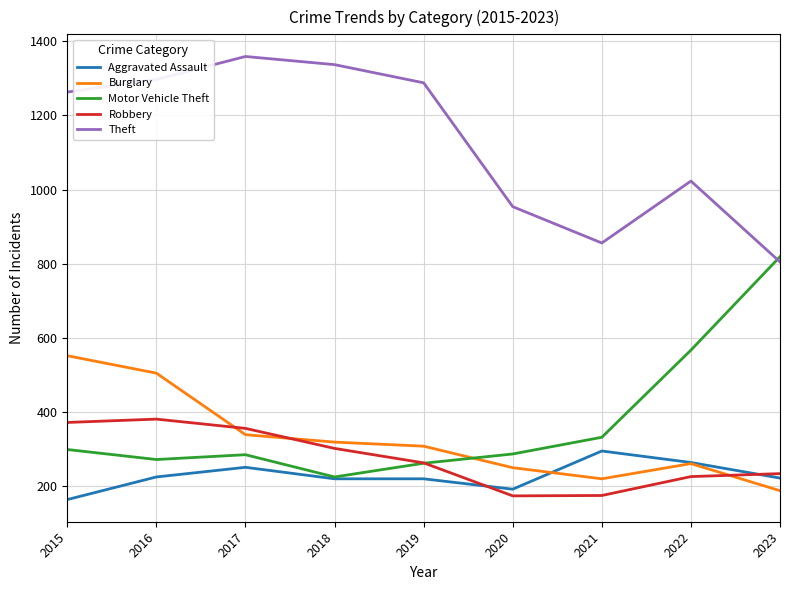

What is the difference between the highest and lowest values at 2016?

1072